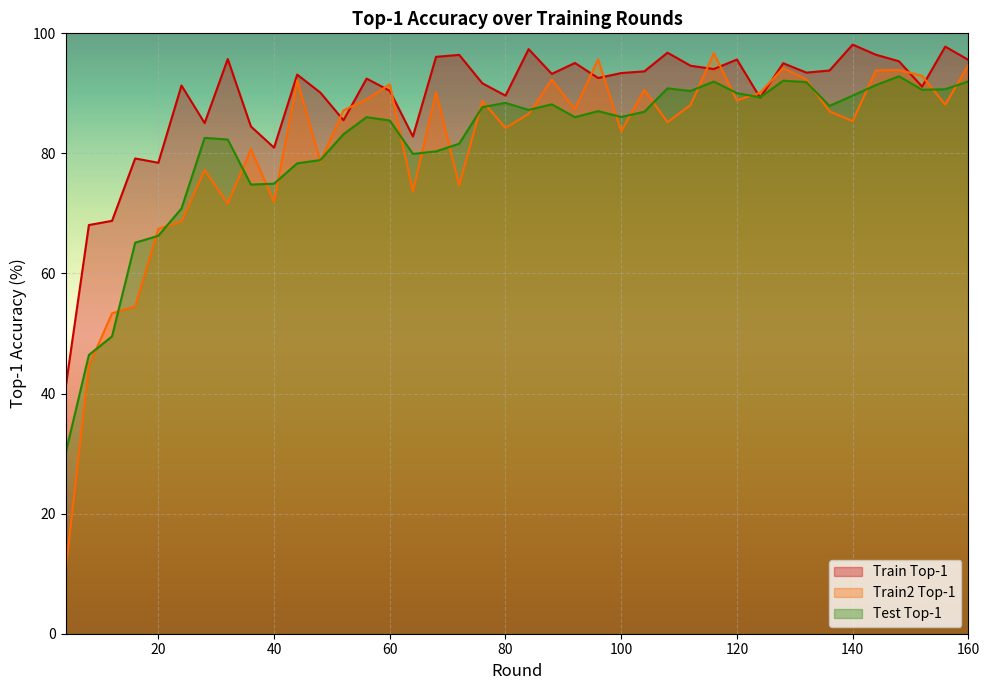

What is the difference between the second highest and minimum values in the train2_top1 series?

85.0